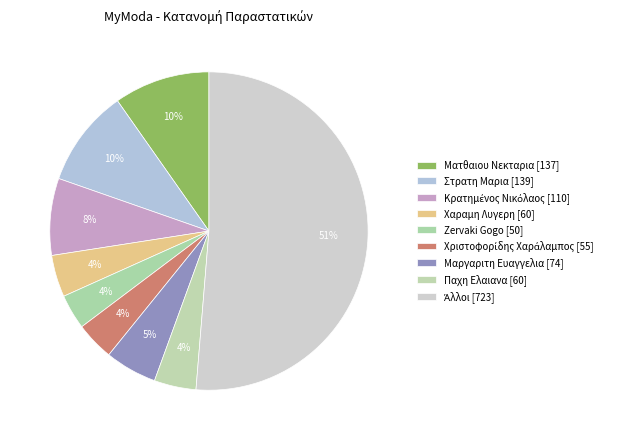

Count the number of slices in the pie.

9